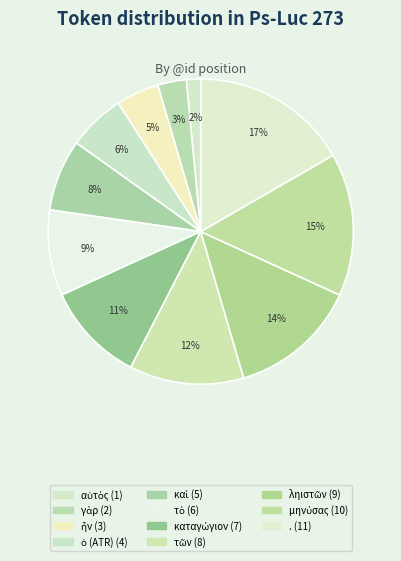

Which category has the biggest portion of the pie?

.